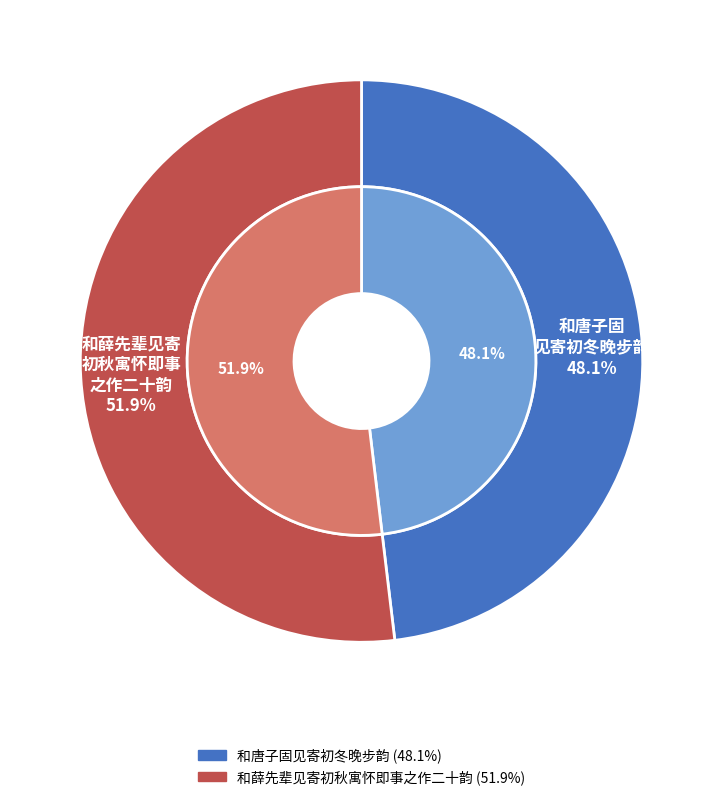

Does 和薛先辈见寄初秋寓怀即事之作二十韵 account for over 50% of the chart?

Yes